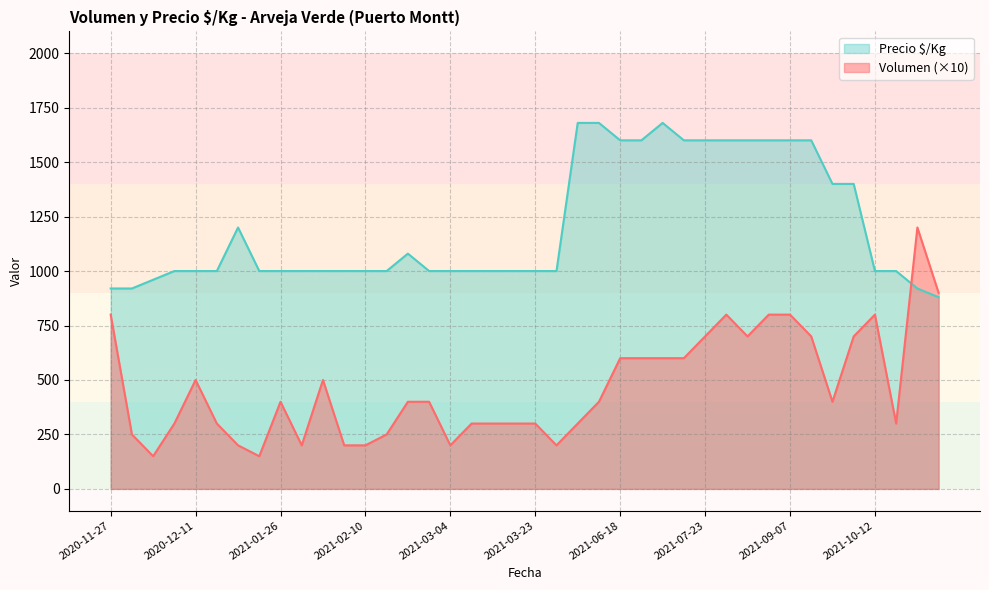

What is the approximate value of Precio $/Kg at 2021-07-23, to the nearest 100?

1600